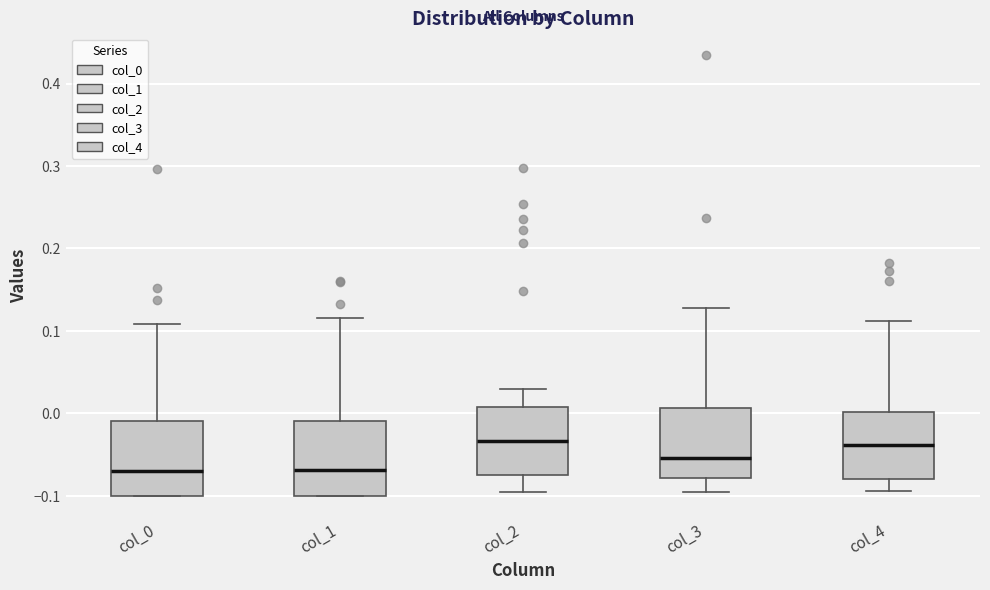

Where does the lower whisker of the box for col_3 end on the y-axis? The values are not printed on the chart, so give them approximately, as read against the axis.

-0.10